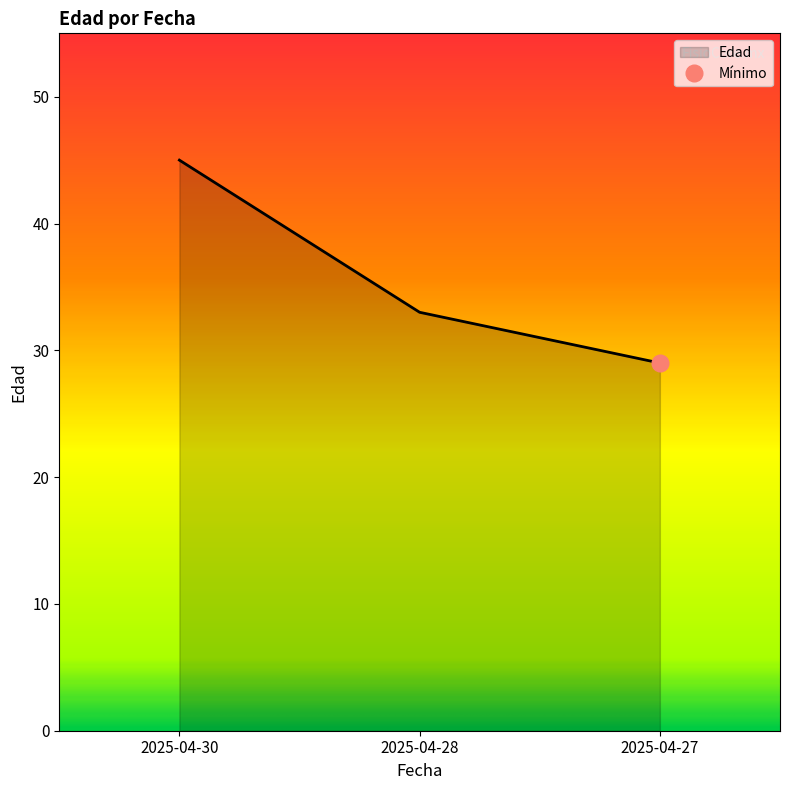

What is the difference between the maximum and minimum values?

16